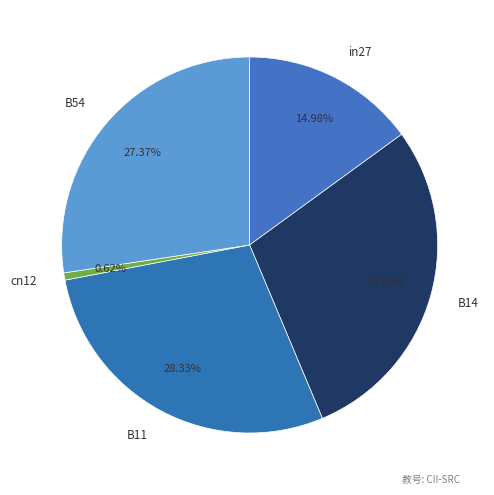

True or false: B11 accounts for 33% of the total.

False